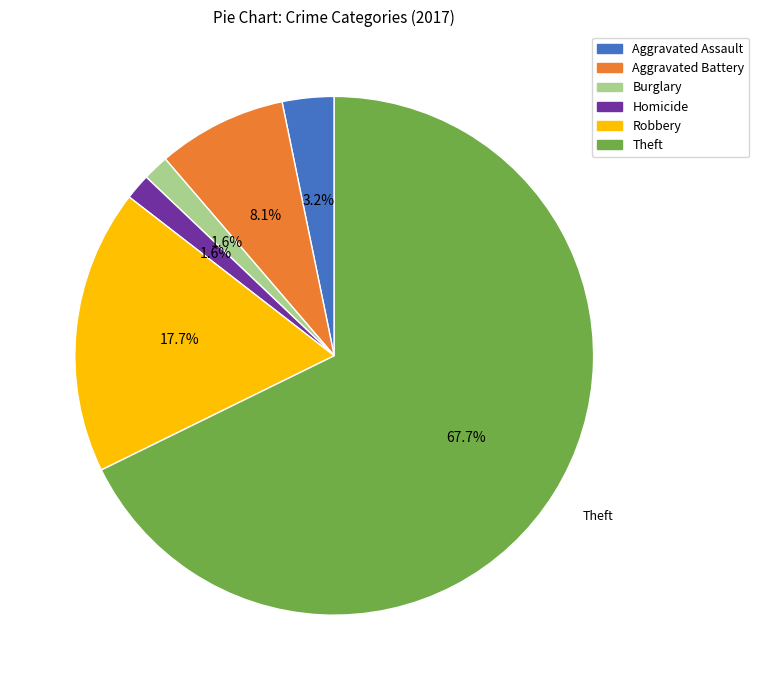

Is there a majority slice in this chart?

Yes